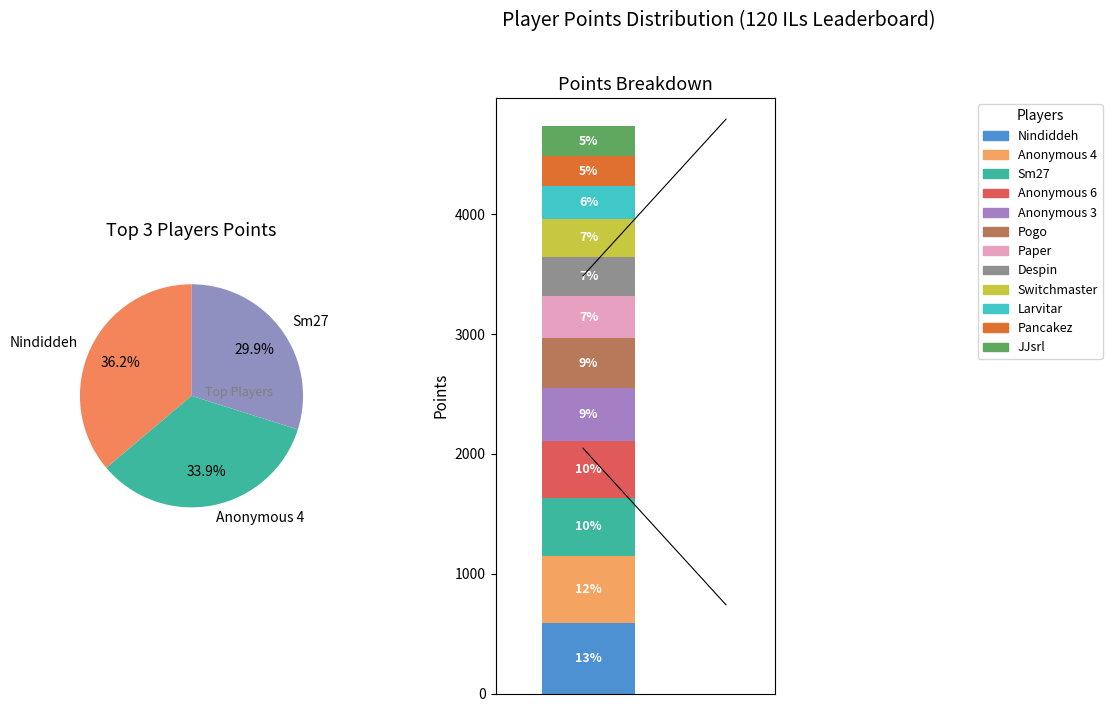

Is there any slice that represents more than half of the pie?

No